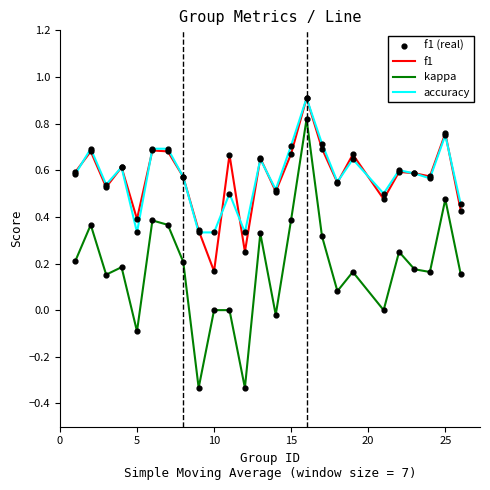

At how many categories does at least one series exceed 0?

25